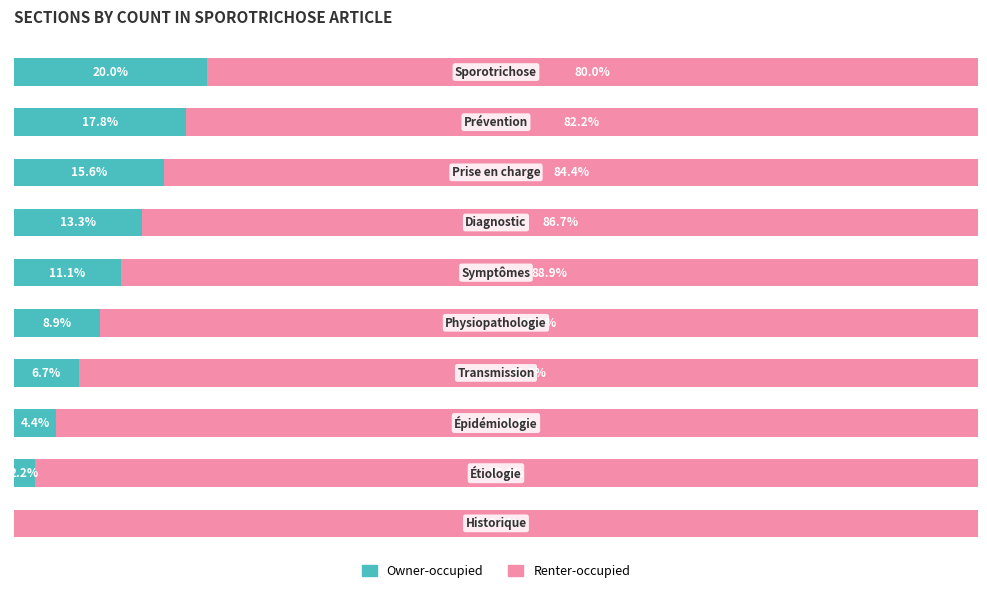

What are all the series names shown in the legend?

Owner-occupied, Renter-occupied